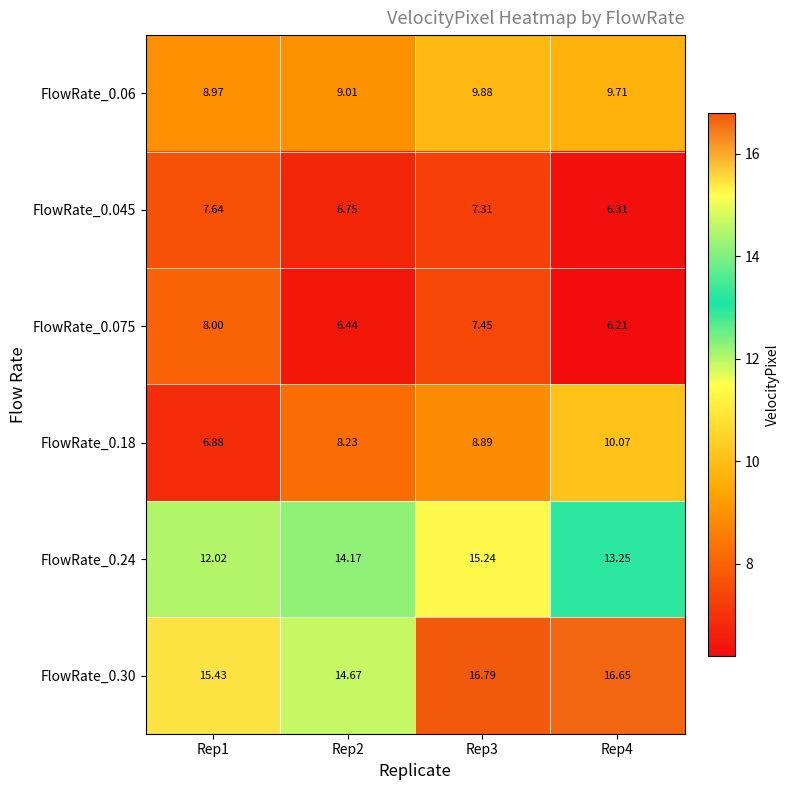

What is the minimum value shown in the chart?

6.2